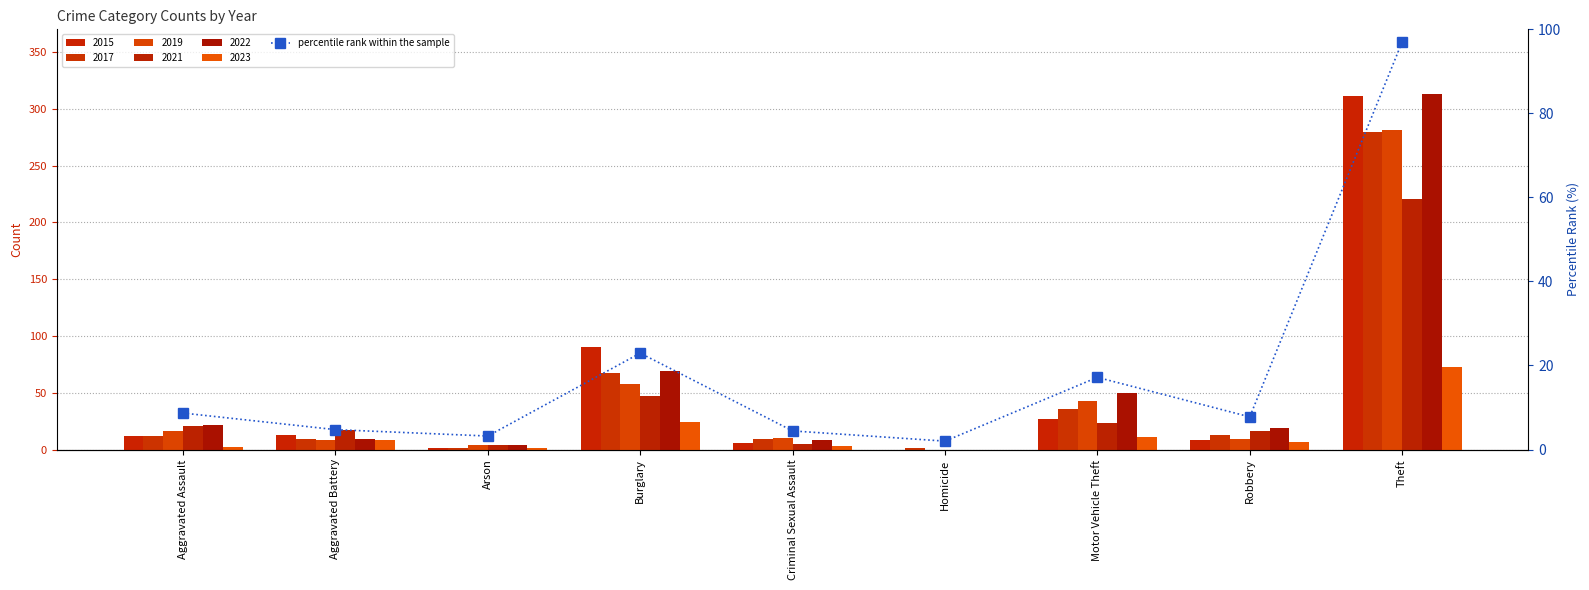

What is the sum of all values?

167.9